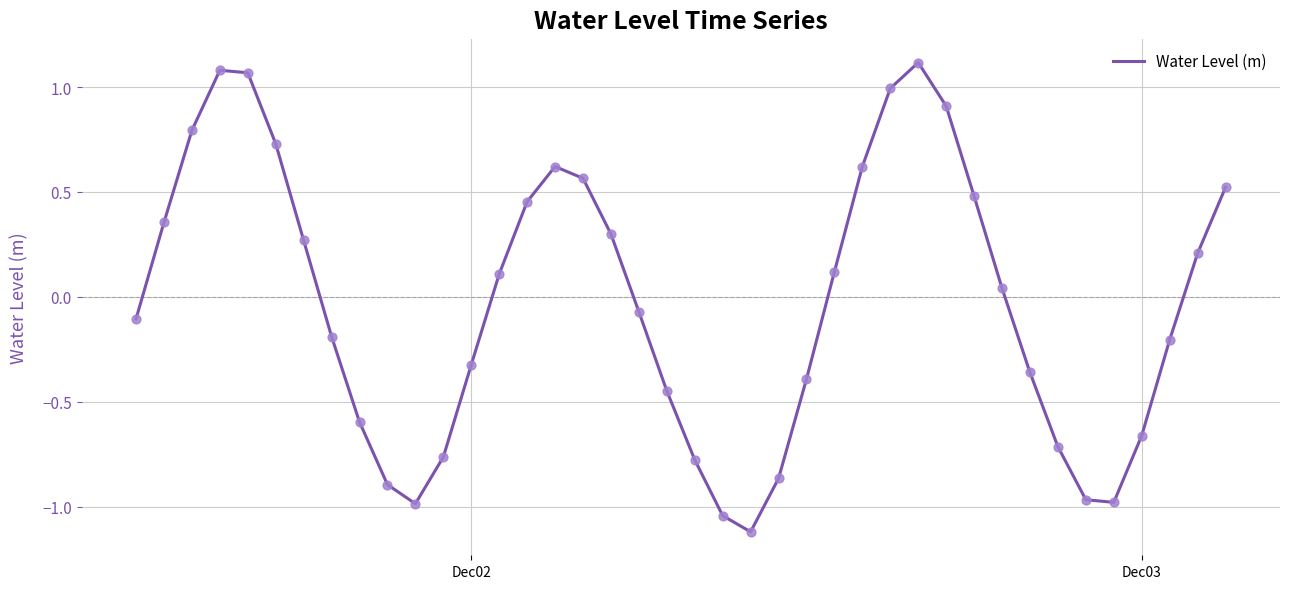

What is the smallest value displayed?

-1.1